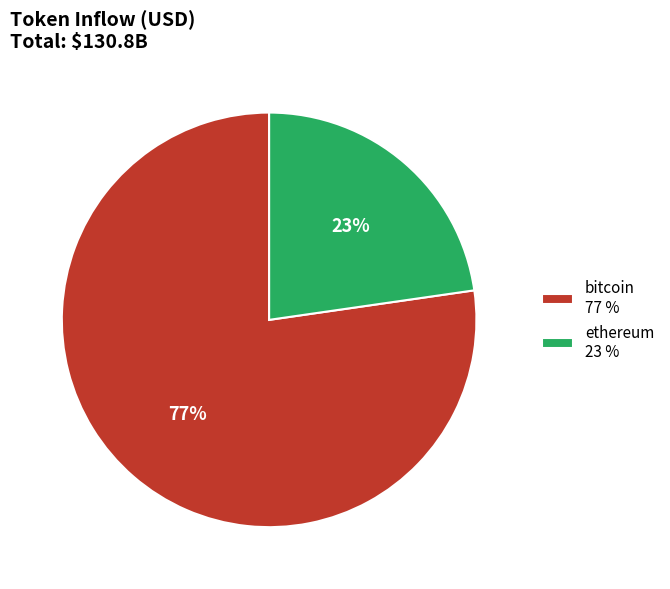

True or false: ethereum 23 % accounts for 23% of the total.

True